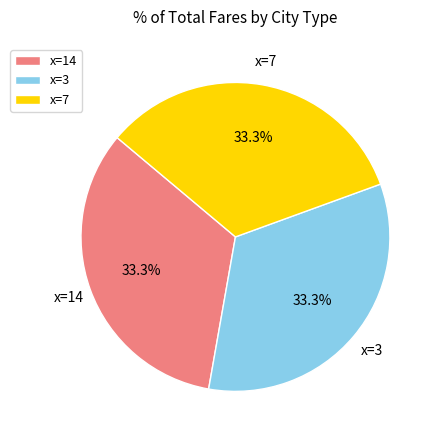

What is the ratio of the value at x=14 to the value at x=3?

1.0